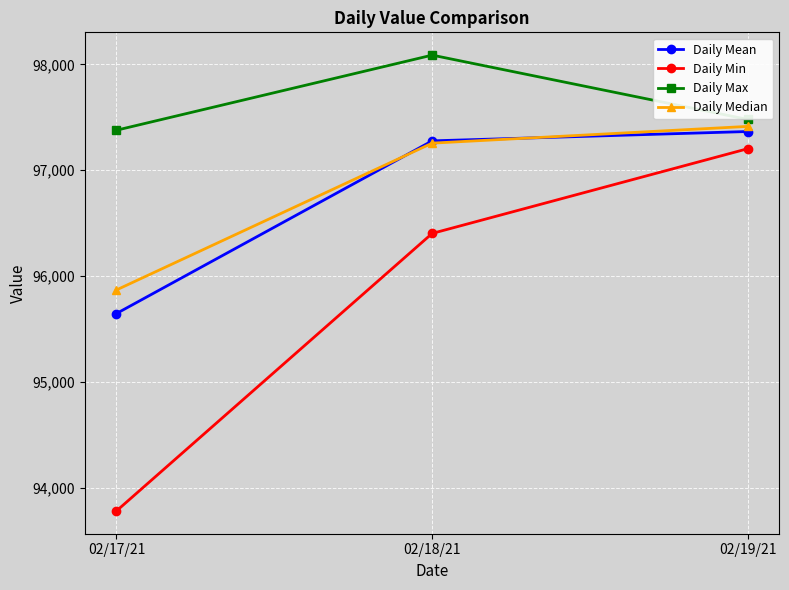

What is the difference between the second highest and minimum values in the Daily Median series?

1385.6